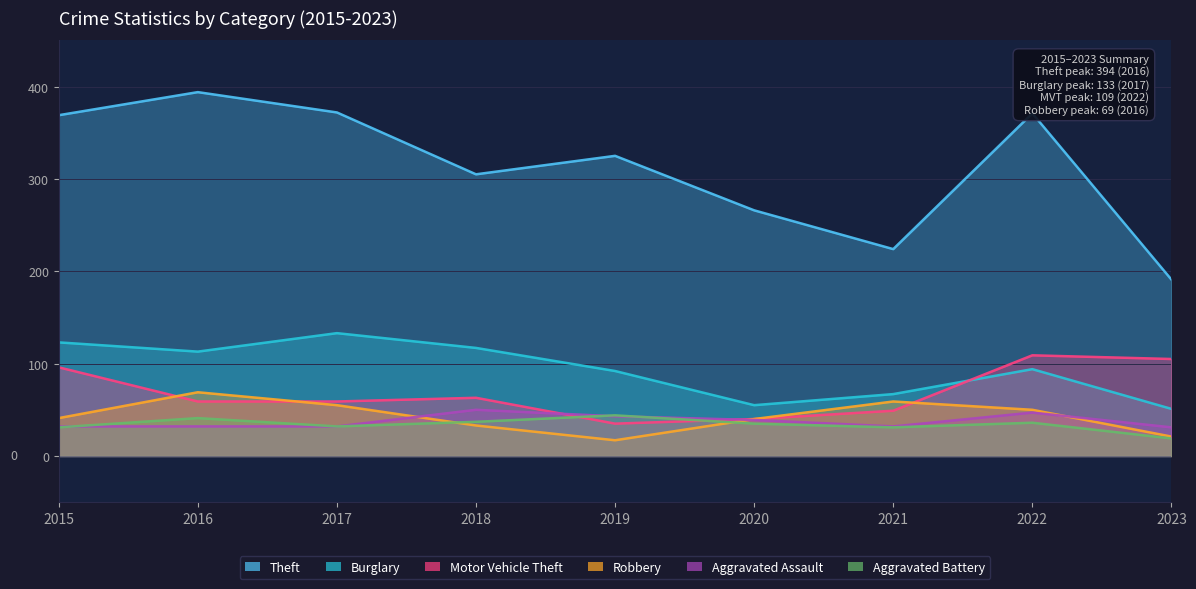

What is the maximum value shown in the chart?

394